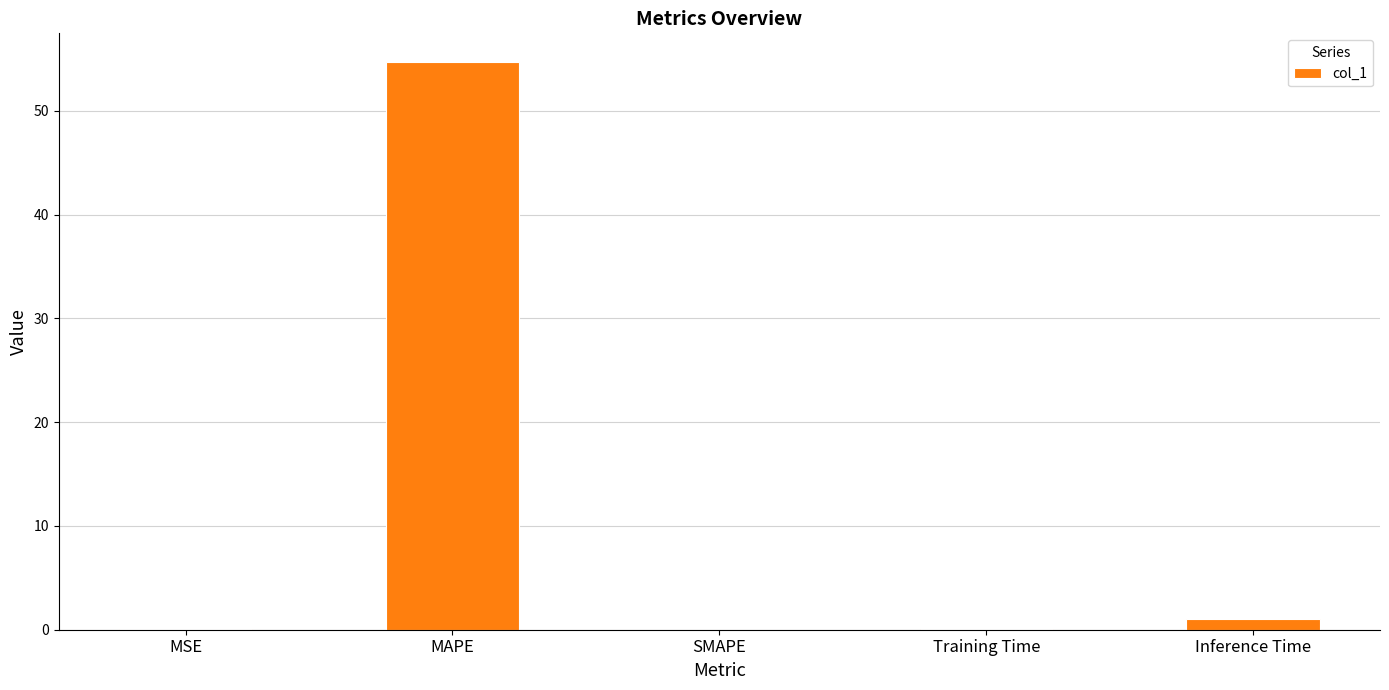

What is the greatest value displayed?

54.7